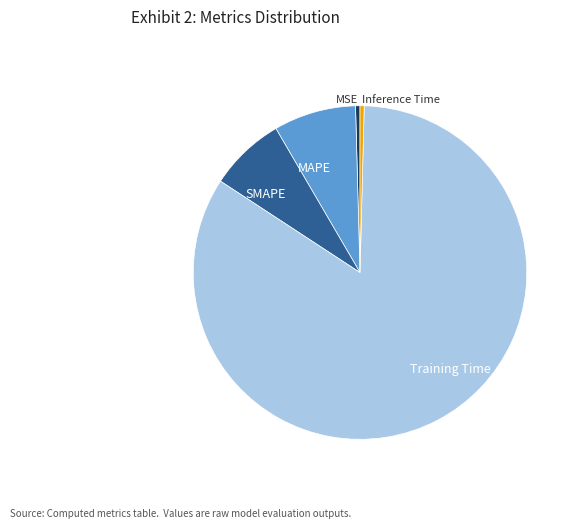

True or false: Inference Time accounts for 0% of the total.

True